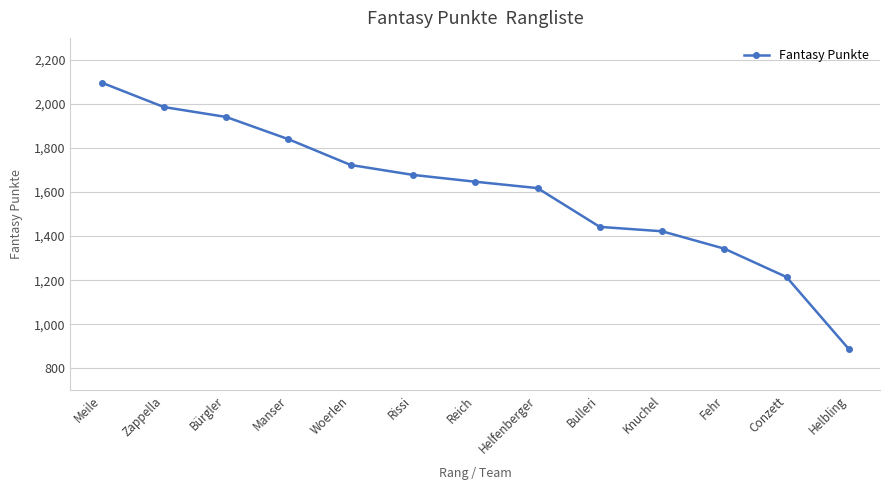

Between Conzett and Bulleri, which is larger?

Bulleri